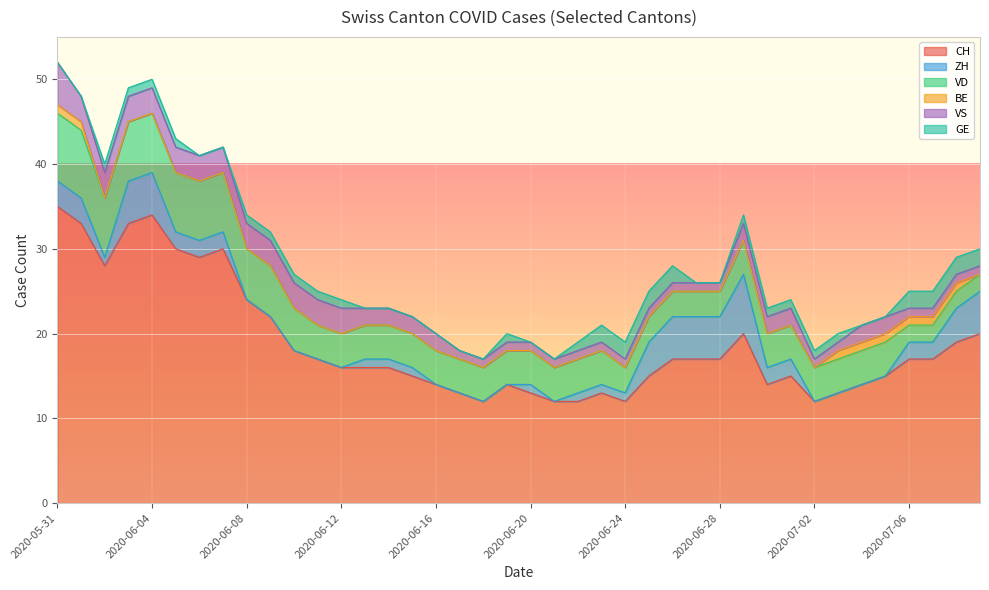

Count the number of categories in the chart.

40